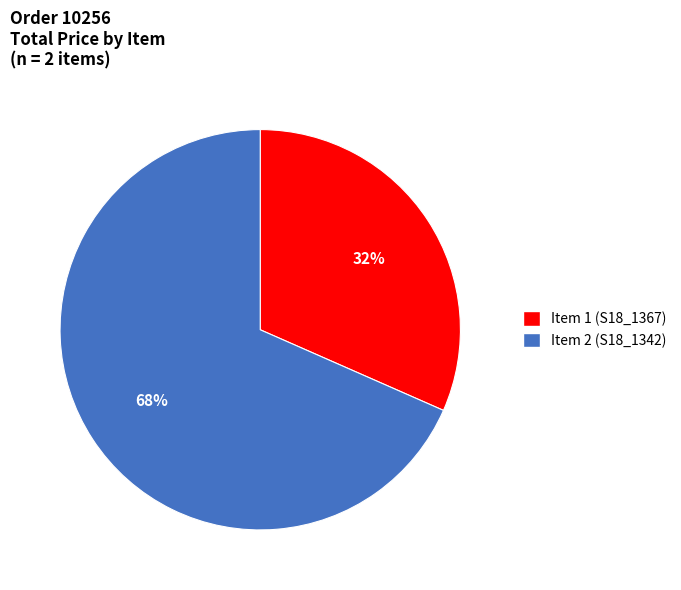

How many slices are in this pie chart?

2